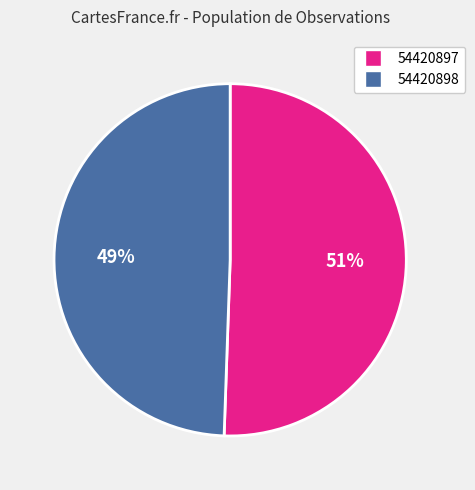

Rank the categories by value from lowest to highest.

54420898, 54420897